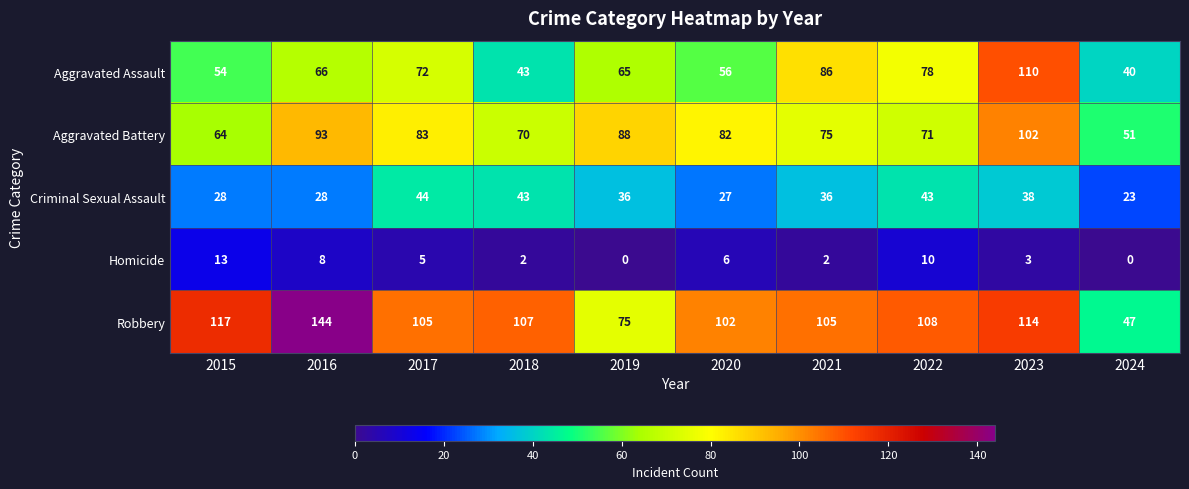

What is the spread (max minus min) of values at 2018?

105